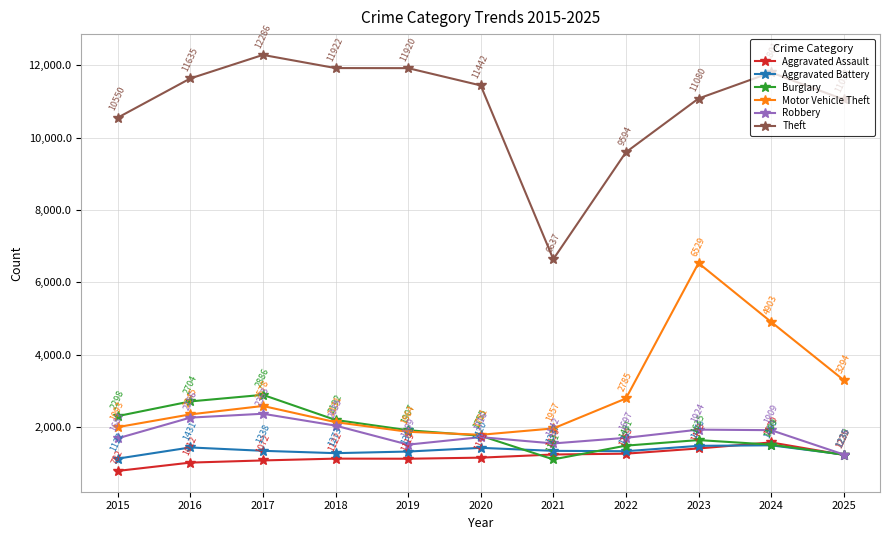

How many lines are shown in the chart?

6